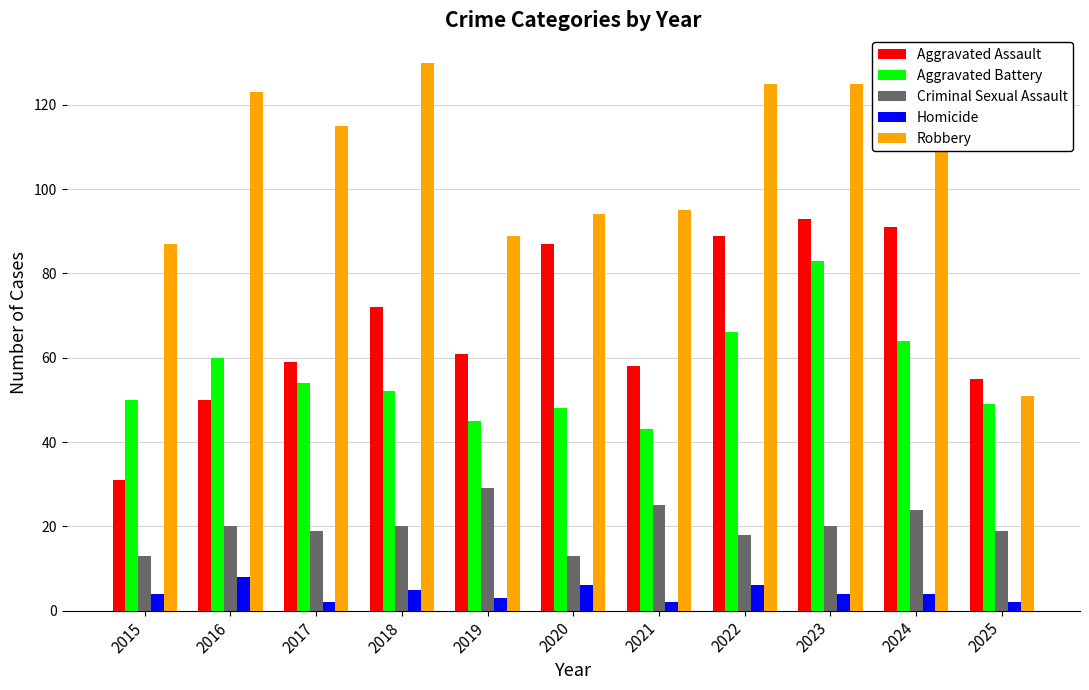

Is the value of Robbery at 2015 greater than the value of Aggravated Assault at 2023?

No